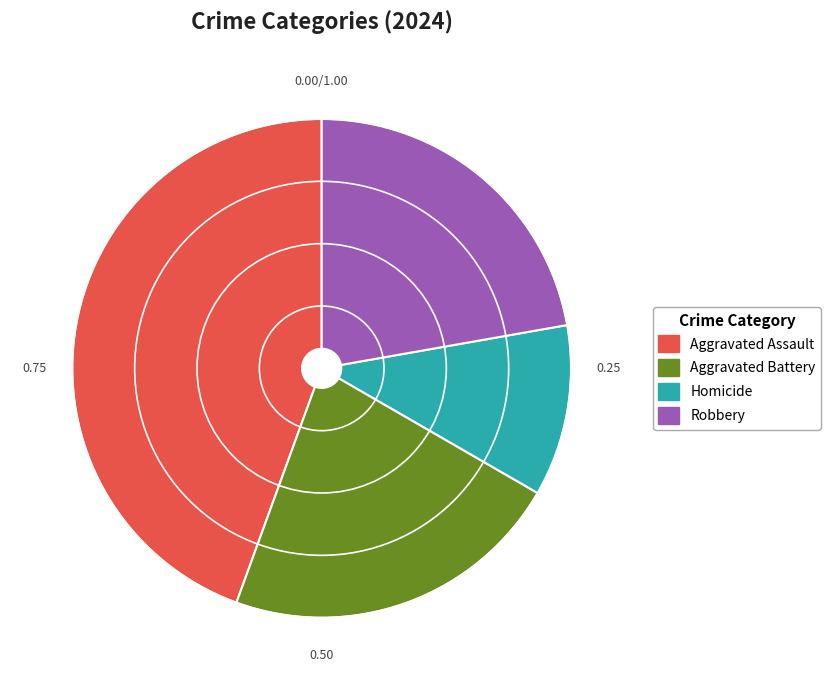

What is the largest slice in the pie chart?

Aggravated Assault